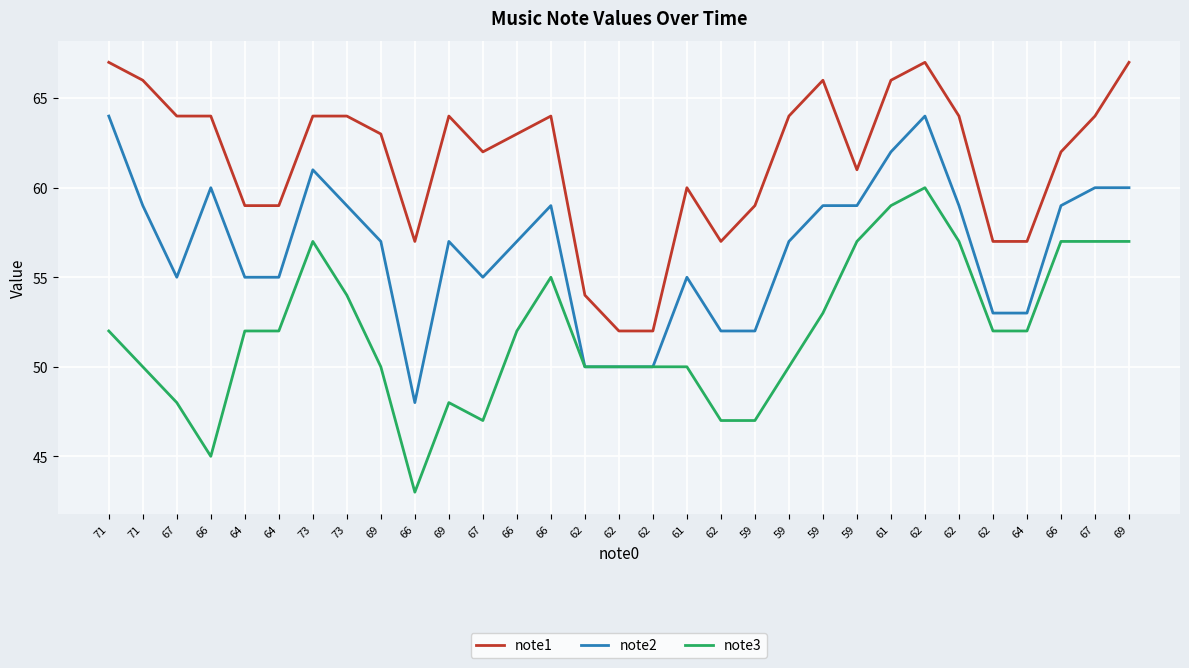

What is the label of the 16th point from the left?

62